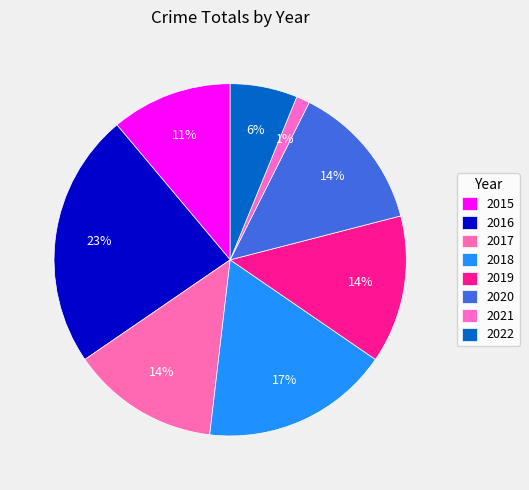

Count the number of slices in the pie.

8